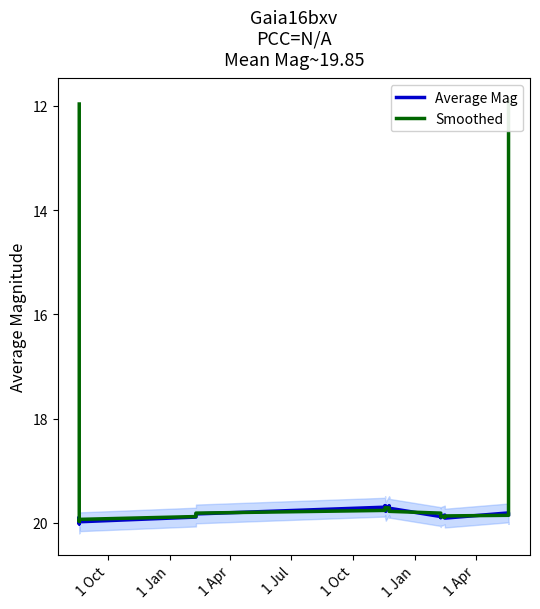

What is the maximum value for Average Mag?

20.0